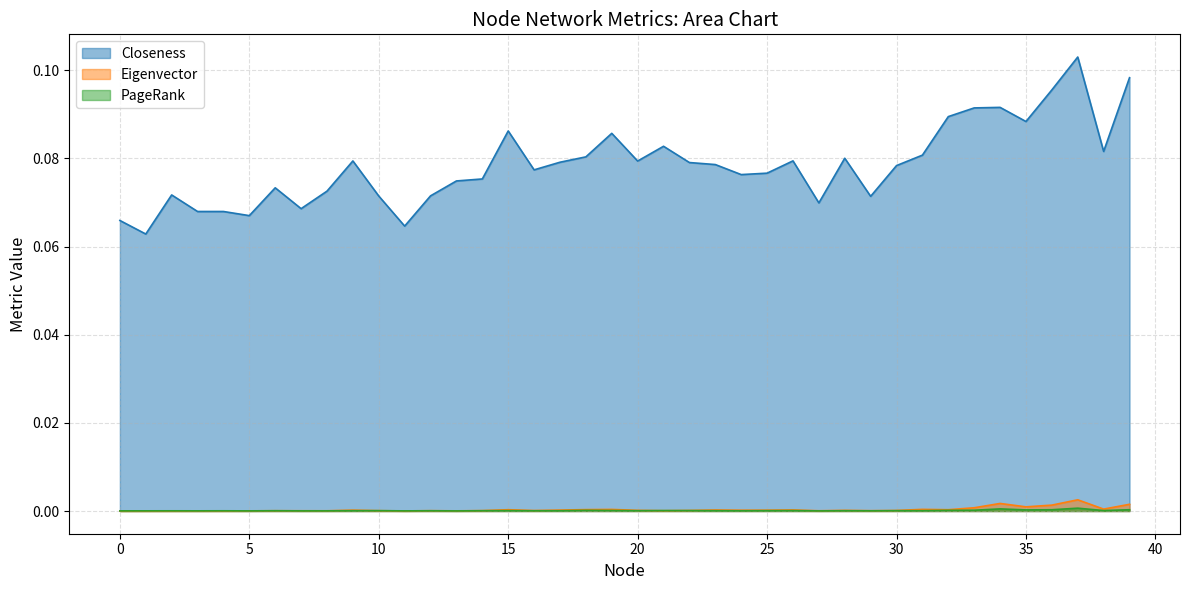

True or false: PageRank and Closeness cross at least once.

False